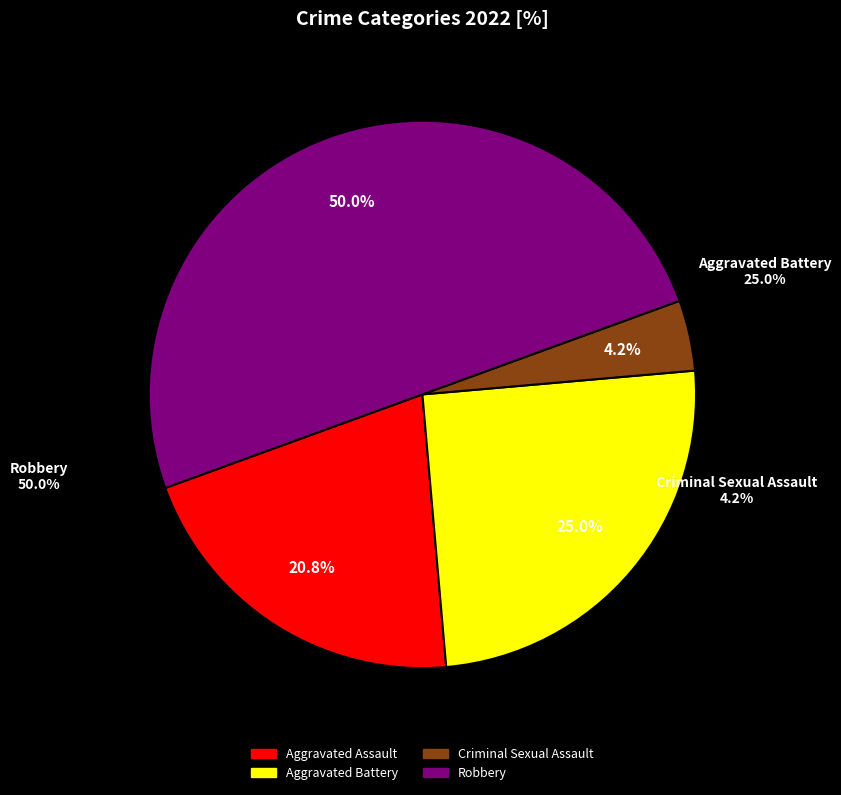

Is it true that Aggravated Assault is 29% of the pie?

False